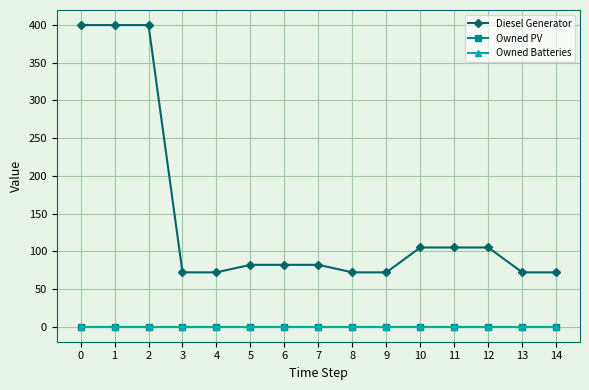

True or false: Diesel Generator and Owned Batteries cross at least once.

False